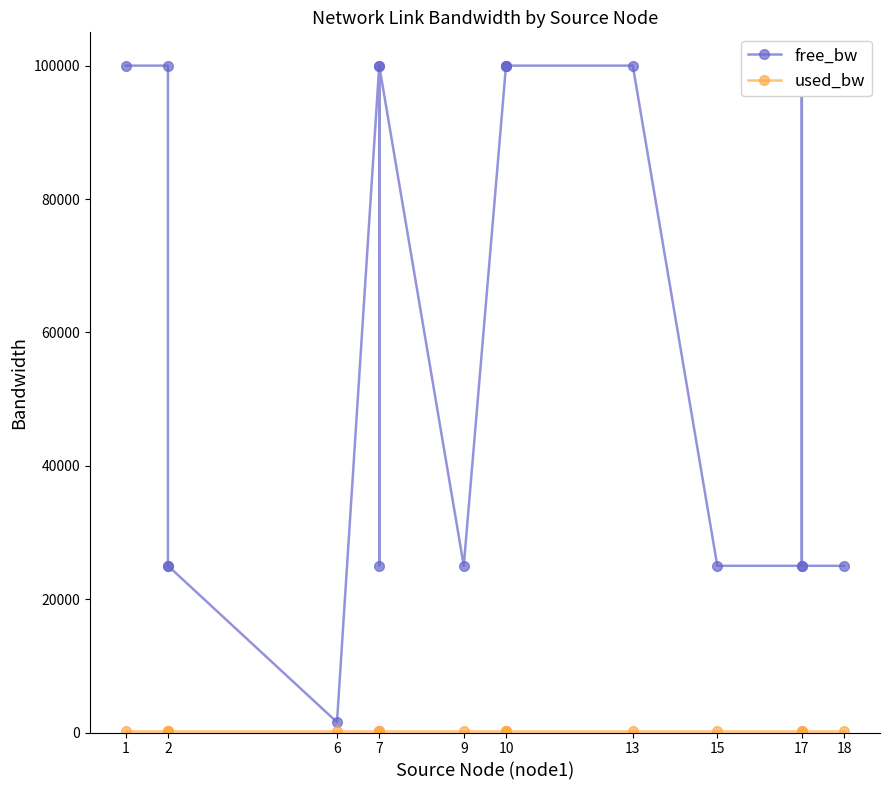

Between 2 and 7, which is larger?

7